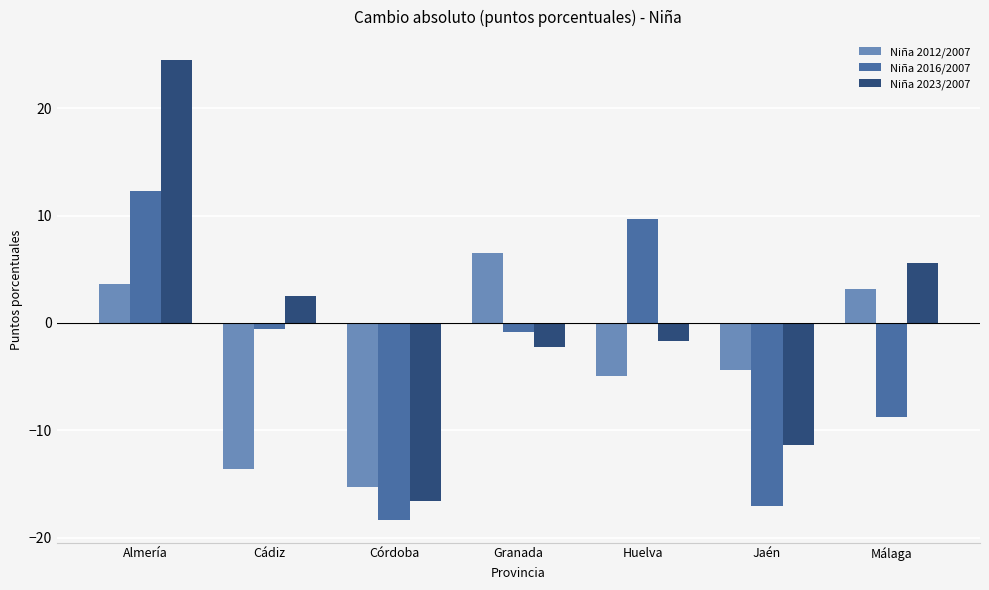

Reading left to right, list all the values displayed in this chart.

Niña 2012/2007: 3.6	-13.6	-15.3	6.5	-4.9	-4.4	3.2
Niña 2016/2007: 12.3	-0.6	-18.3	-0.8	9.7	-17.0	-8.7
Niña 2023/2007: 24.5	2.5	-16.5	-2.3	-1.7	-11.4	5.6